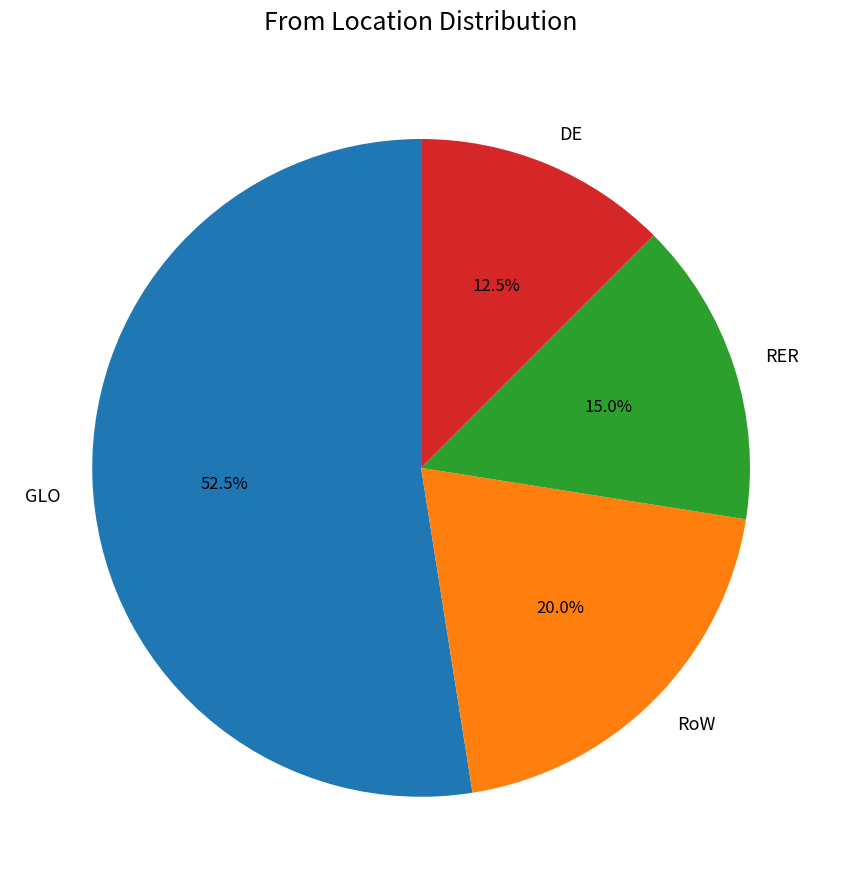

Approximately how many times larger is the value at DE compared to RoW?

0.6